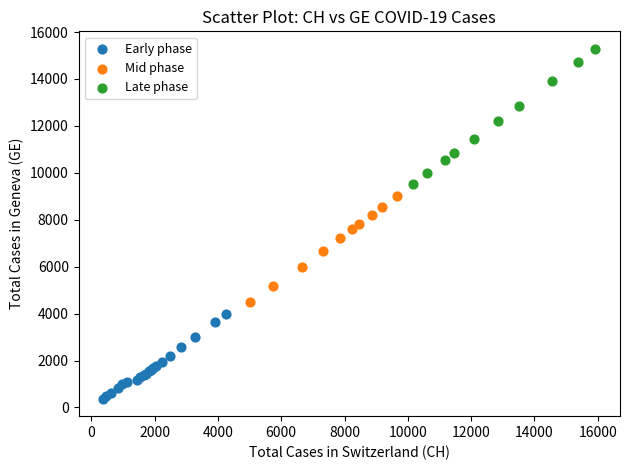

Which series reaches the minimum Y coordinate?

Early phase